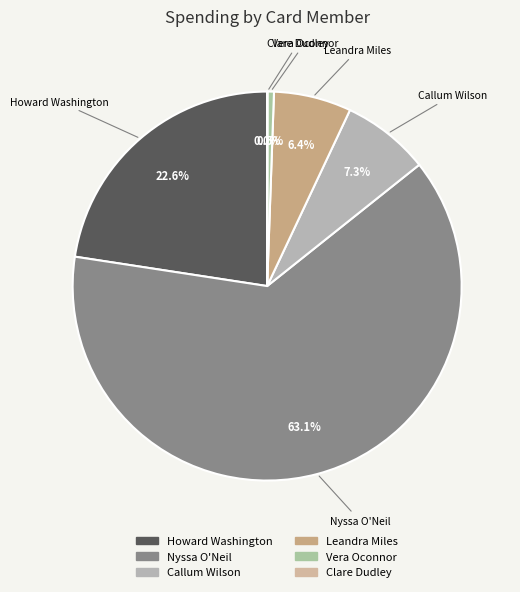

What is the largest slice in the pie chart?

Nyssa O'Neil